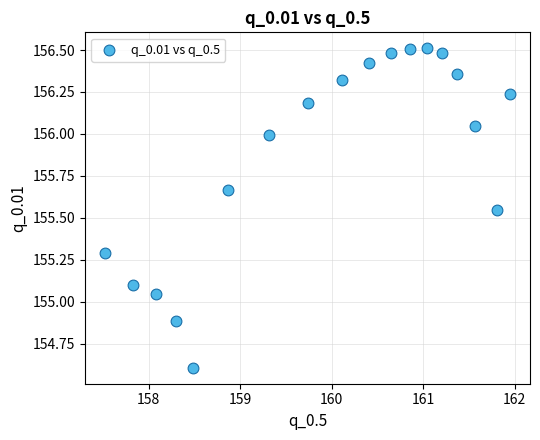

What is the range of Y values (max minus min)?

1.9